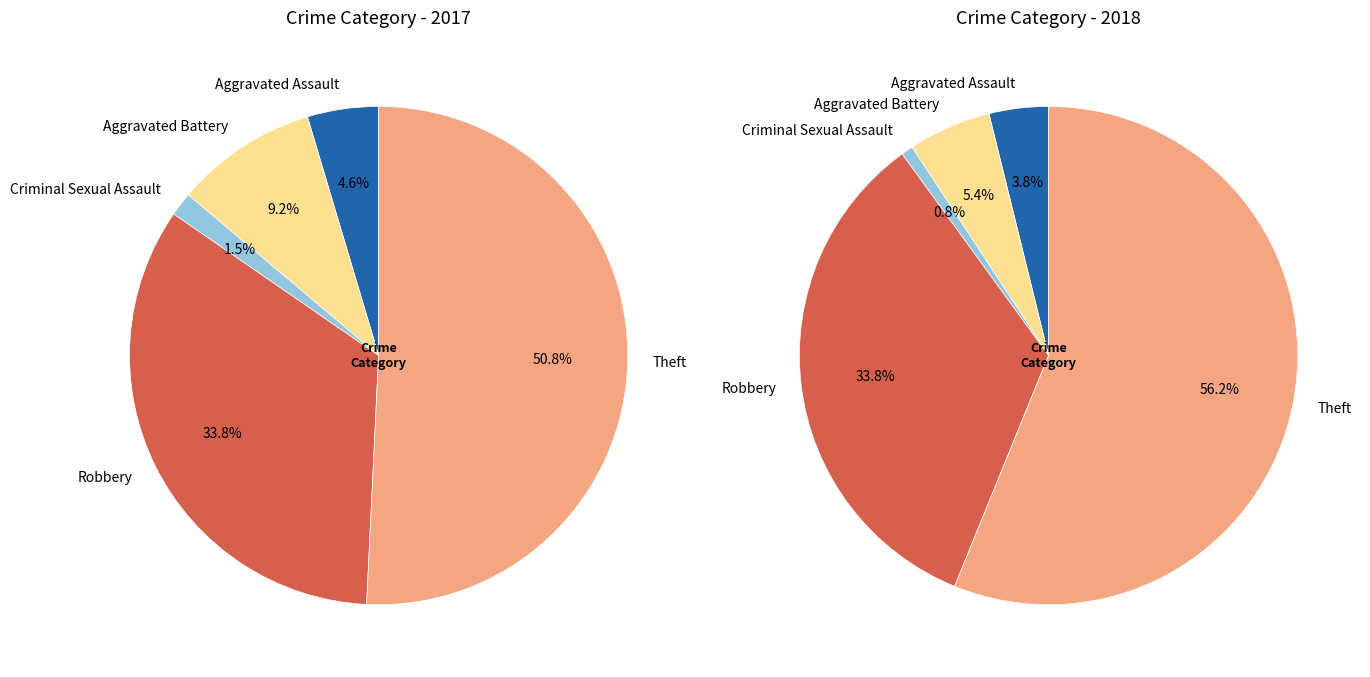

To the nearest percent, what is the difference between the largest and smallest slice percentages?

55%